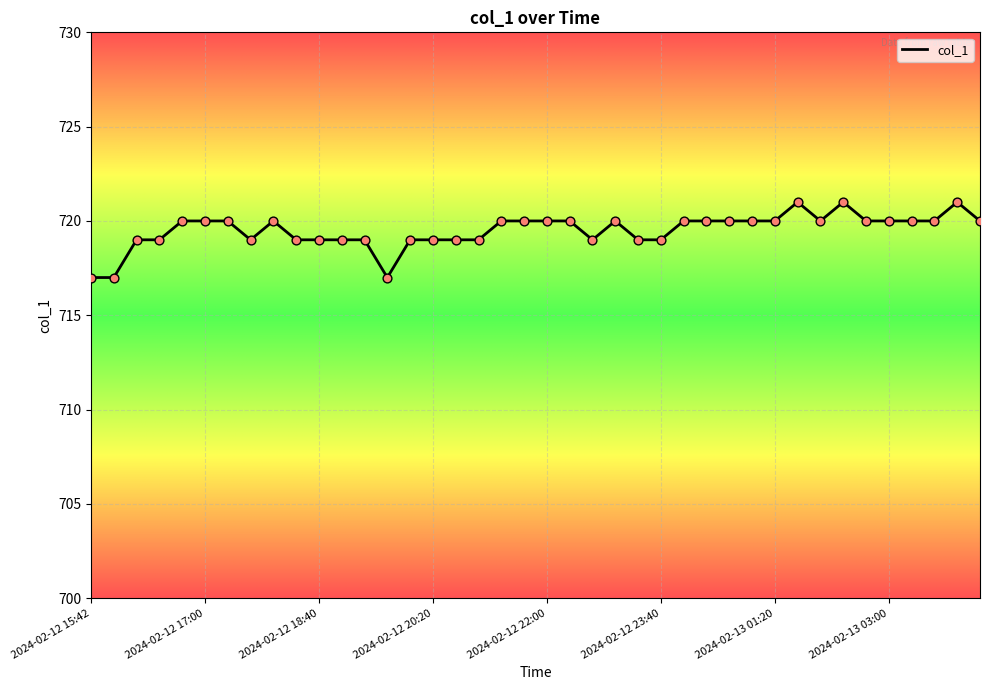

What is the smallest value displayed?

717